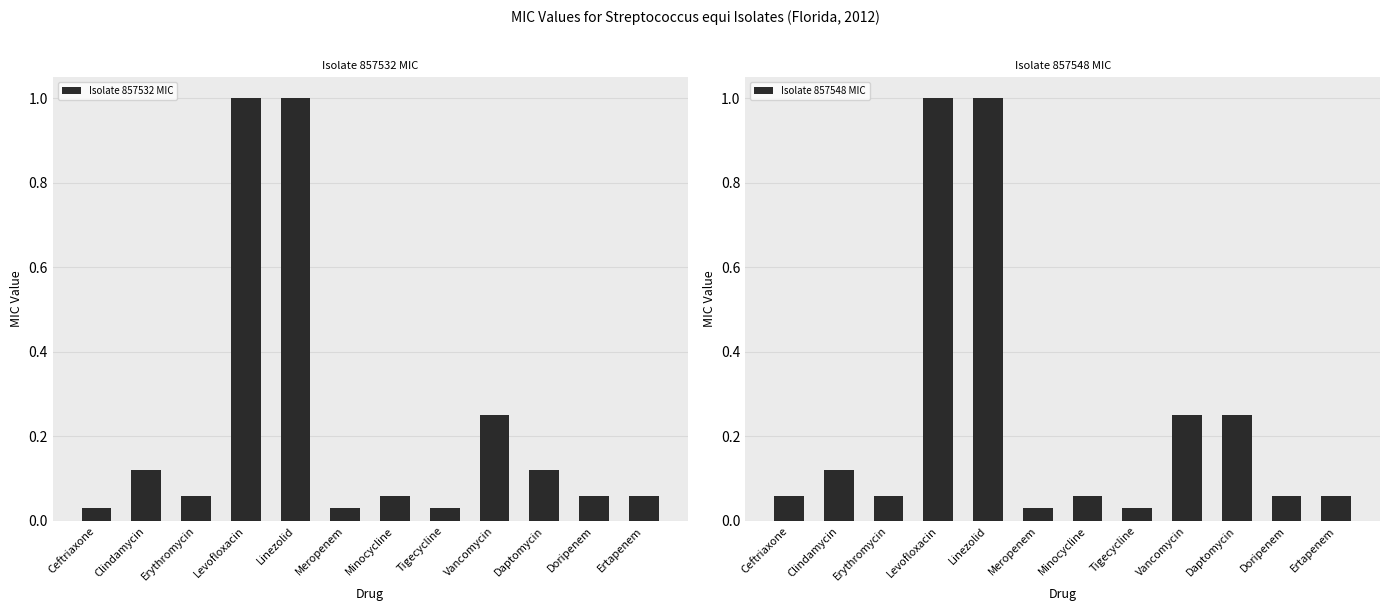

What is the sum of the Isolate 857532 MIC values at Levofloxacin and Daptomycin?

1.1